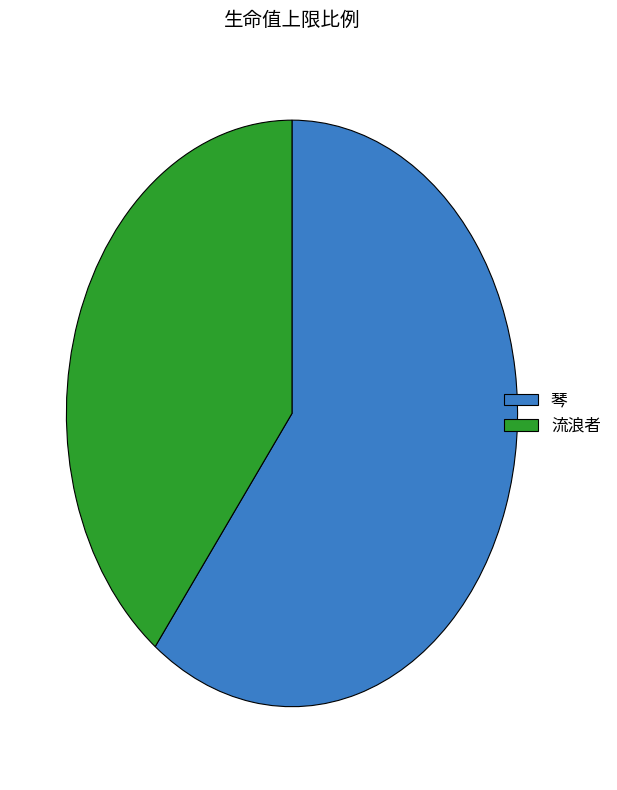

Which category accounts for the majority?

琴